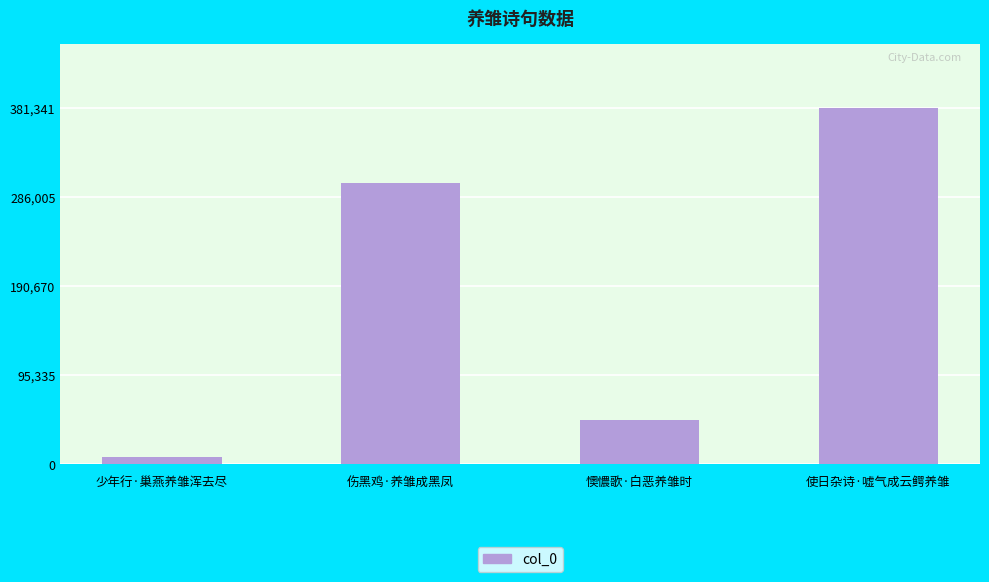

Between 伤黑鸡·养雏成黑凤 and 使日杂诗·嘘气成云鳄养雏, which is larger?

使日杂诗·嘘气成云鳄养雏